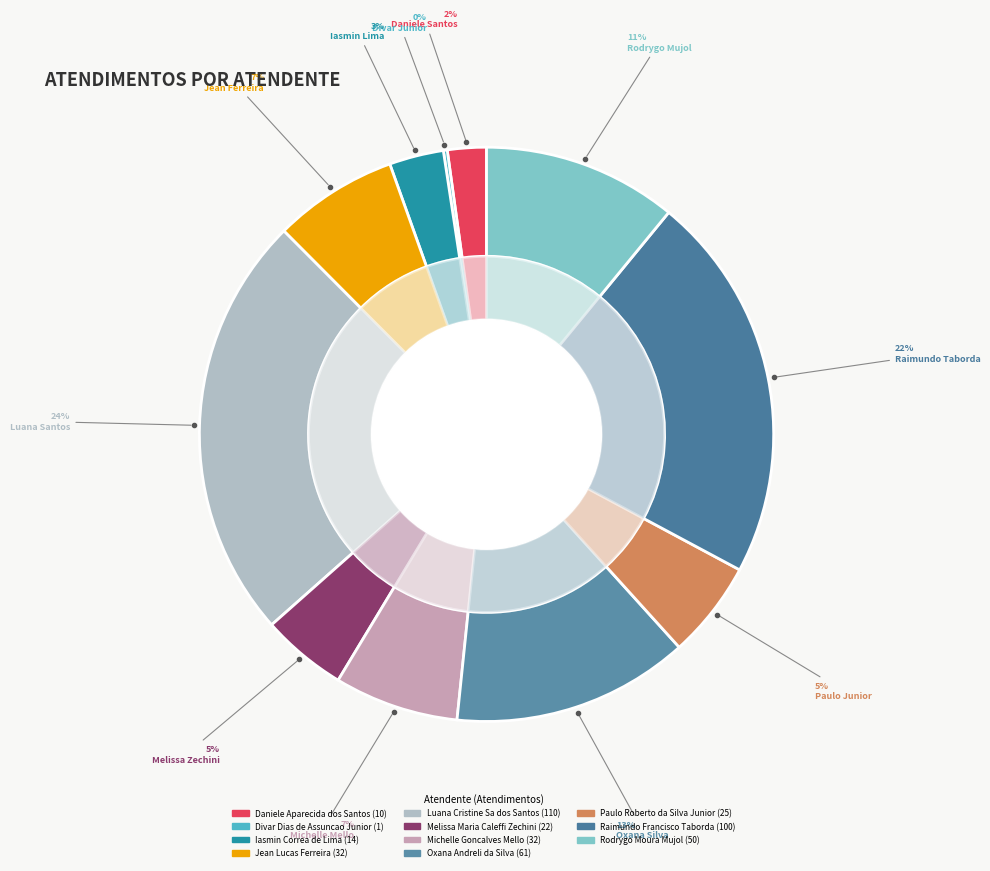

To the nearest percent, what portion does Daniele Aparecida dos Santos represent?

2%